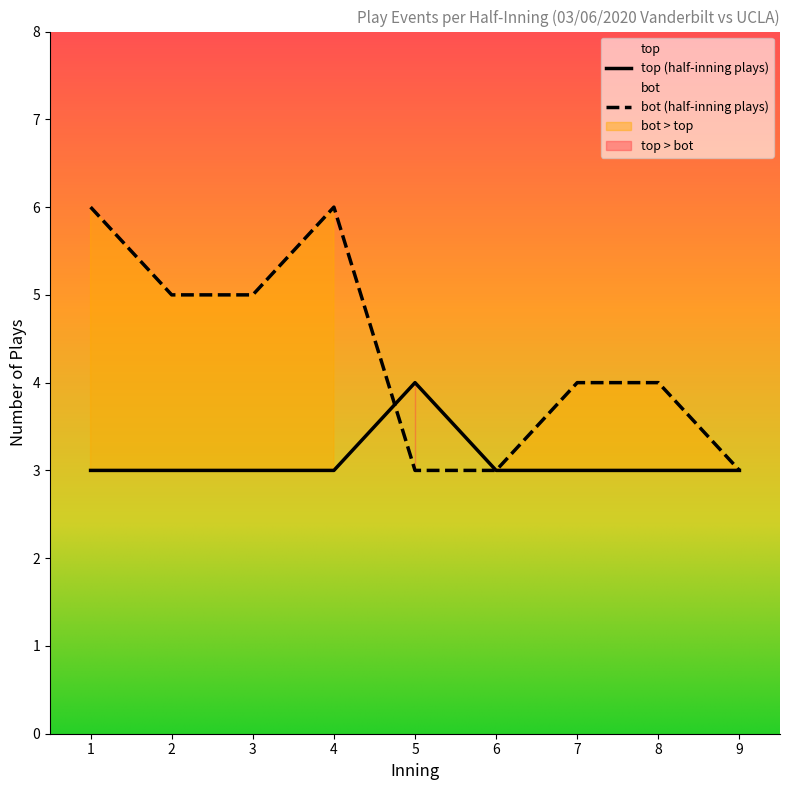

Is it true that top (half-inning plays) equals 2 at 5?

False